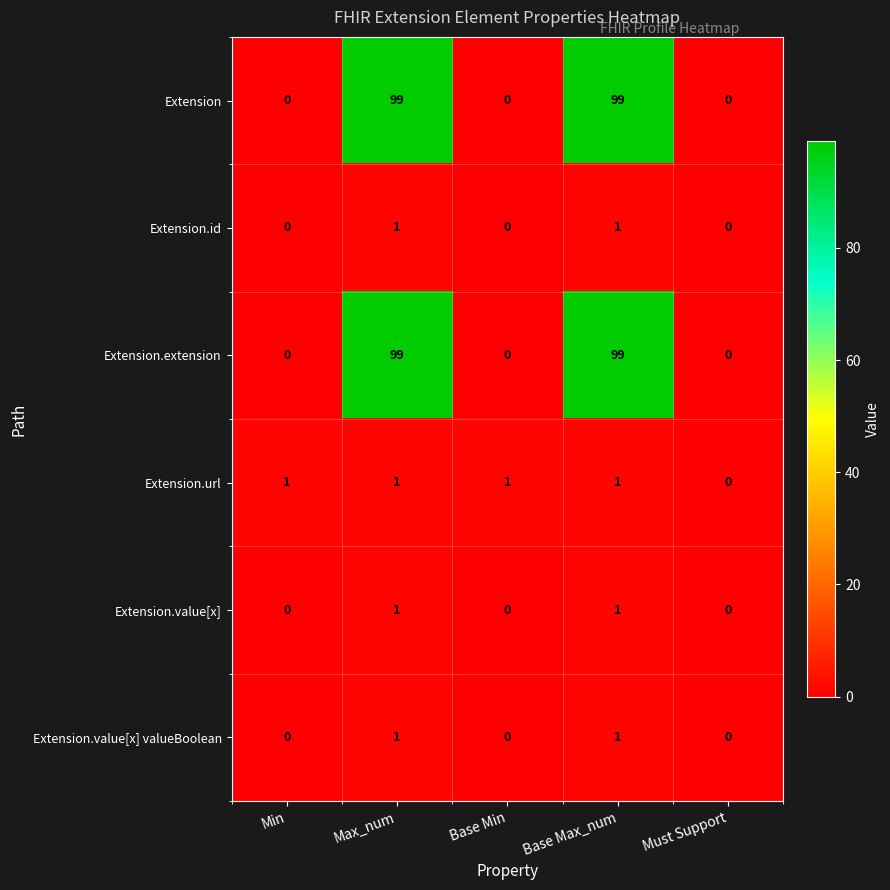

What is the spread (max minus min) of values at Max_num?

98